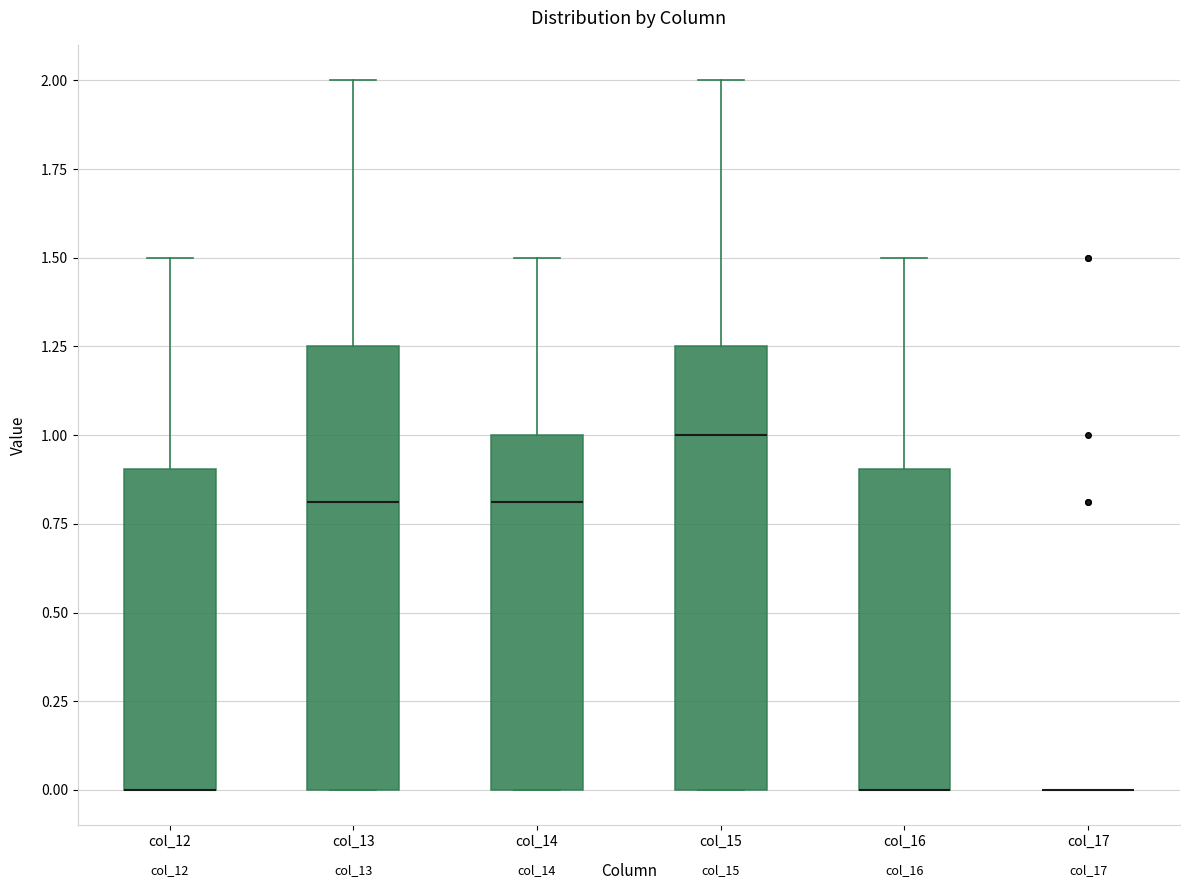

Reading left to right, transcribe this box plot: for each box, give where its median line is, the range the box spans, and where its two whiskers end, as read against the y-axis. The values are not printed on the chart, so give them approximately, as read against the axis.

col_12: median 0.00 (drawn on the box's lower edge), box 0.00 to 0.90, whiskers 0.00 to 1.50
col_13: median 0.80, box 0.00 to 1.25, whiskers 0.00 to 2.00
col_14: median 0.80, box 0.00 to 1.00, whiskers 0.00 to 1.50
col_15: median 1.00, box 0.00 to 1.25, whiskers 0.00 to 2.00
col_16: median 0.00 (drawn on the box's lower edge), box 0.00 to 0.90, whiskers 0.00 to 1.50
col_17: box collapsed to a line at 0.00, whiskers 0.00 to 0.00